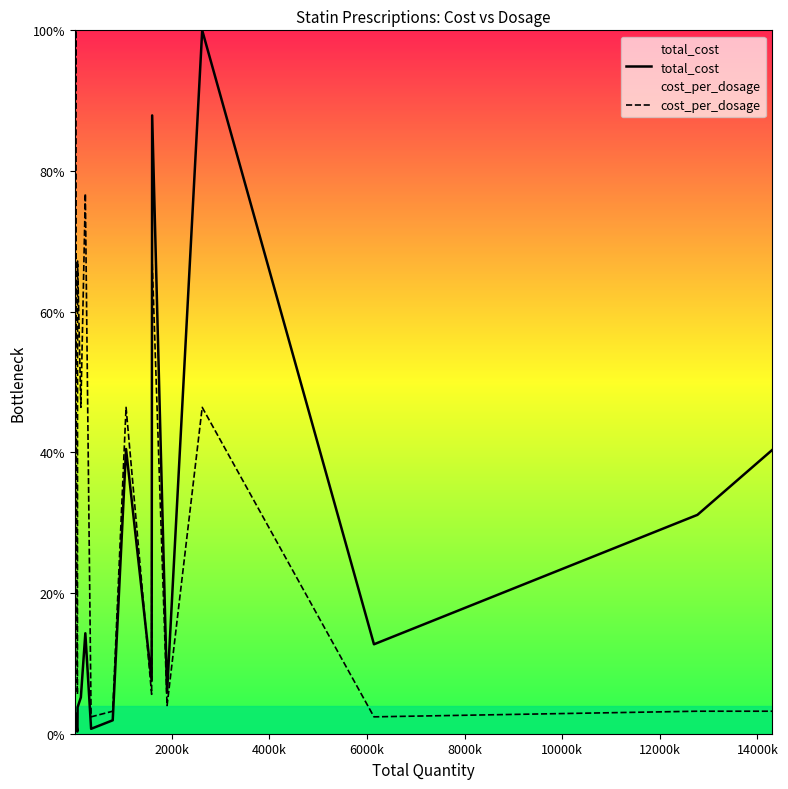

What is the difference between the maximum and minimum values in the total_cost series?

99.7